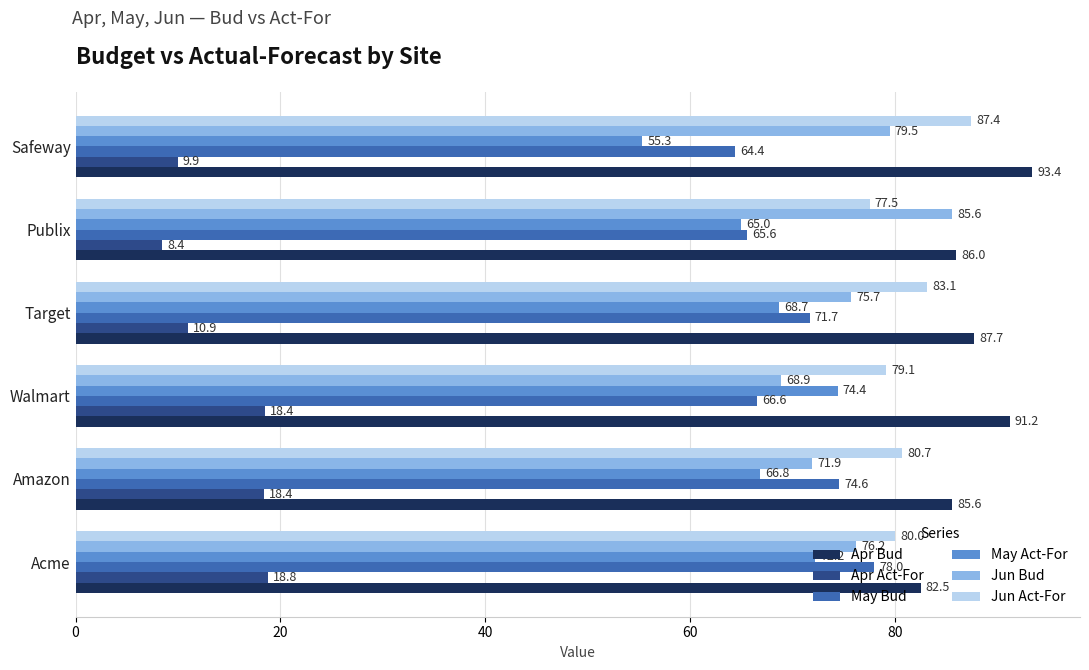

What is the maximum value for May Bud?

78.0